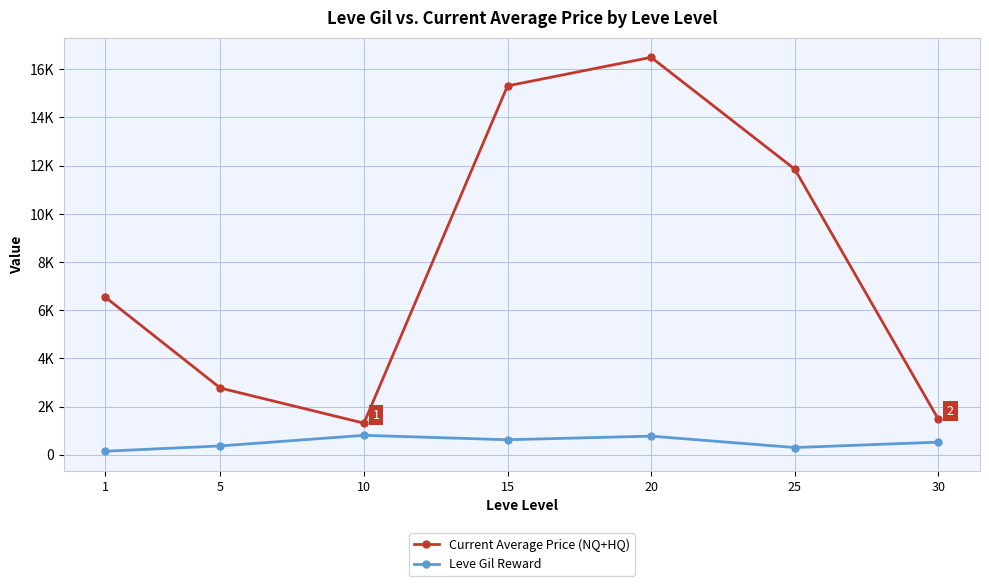

What are all the series names shown in the legend?

Current Average Price (NQ+HQ), Leve Gil Reward